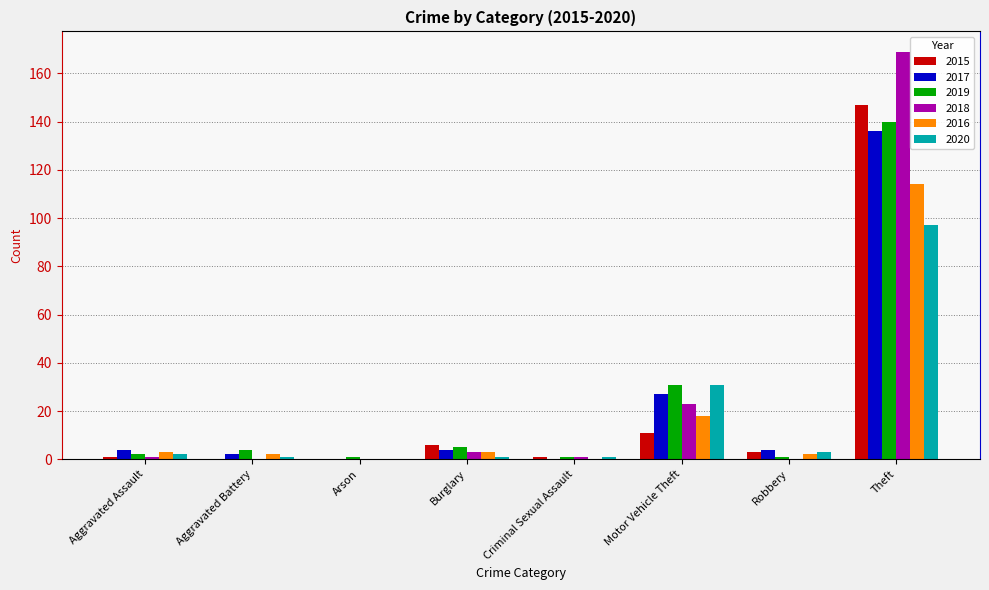

Which category has the highest value across all series?

Theft